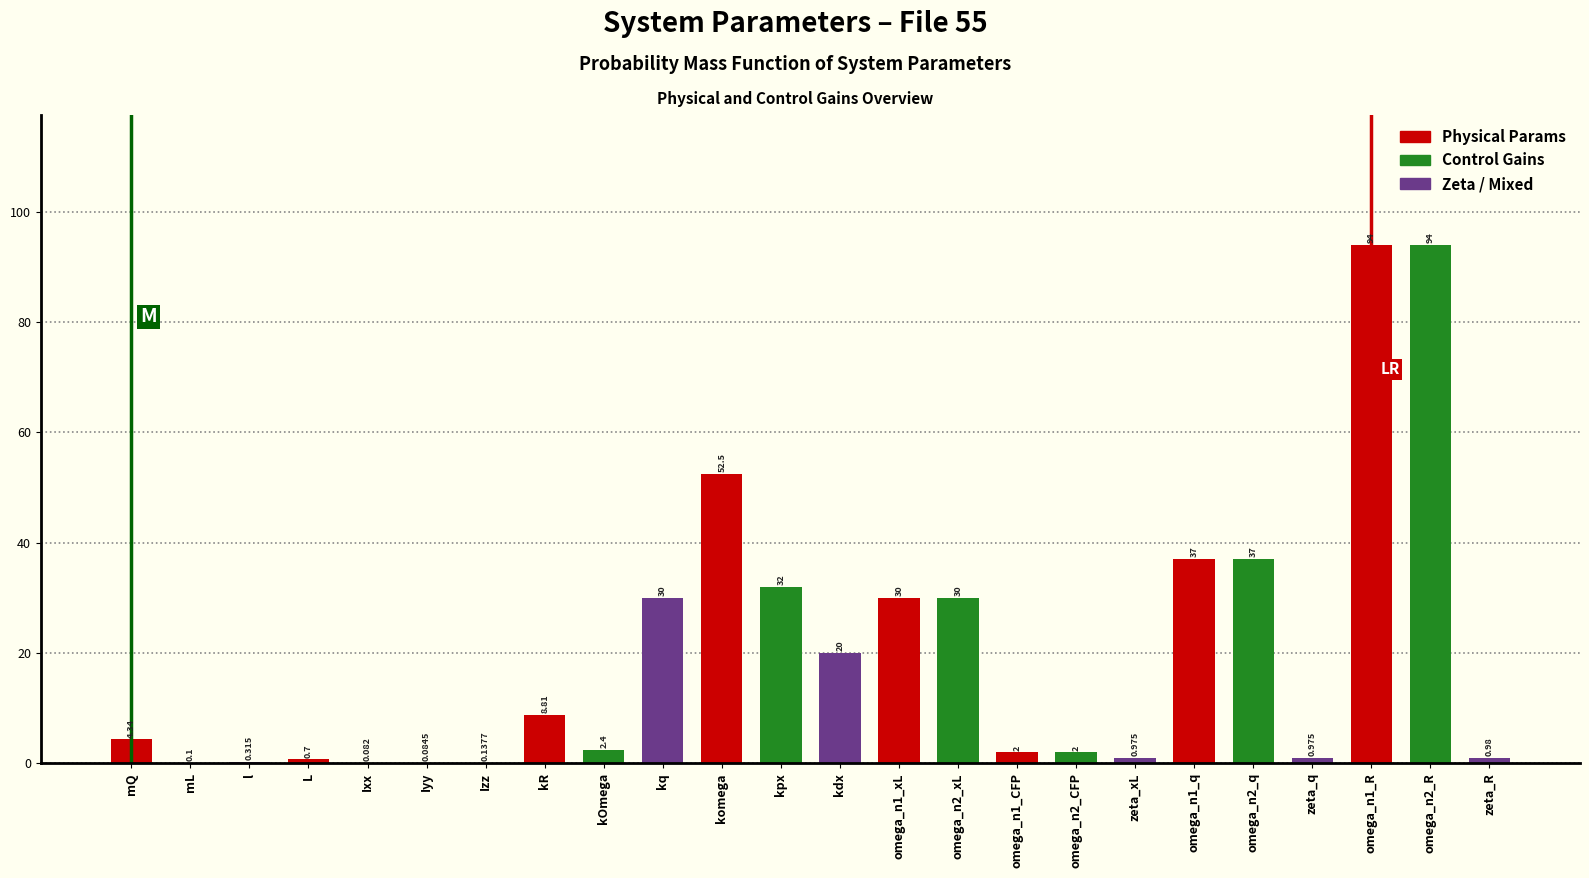

Where does the data first go above 4?

mQ